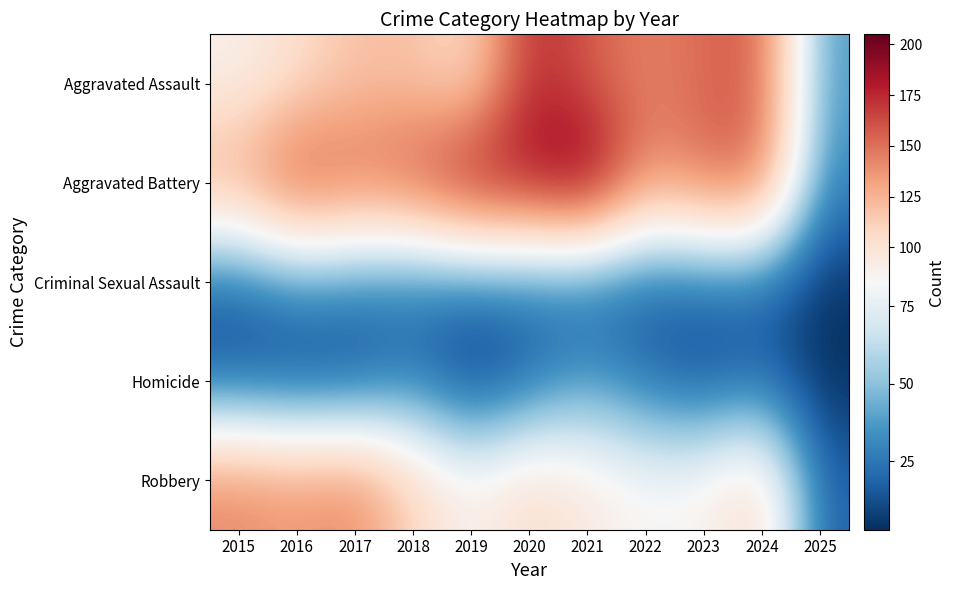

Count the number of data series in this chart.

5